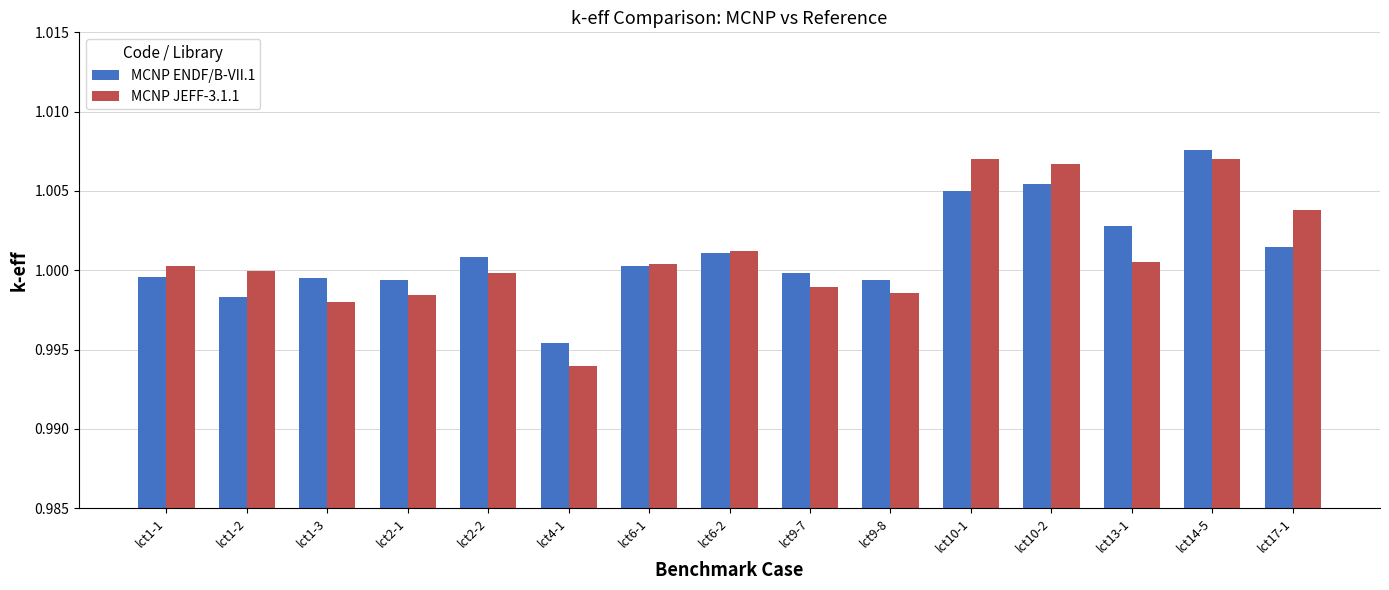

Where does the MCNP ENDF/B-VII.1 series first go above 1?

lct2-2